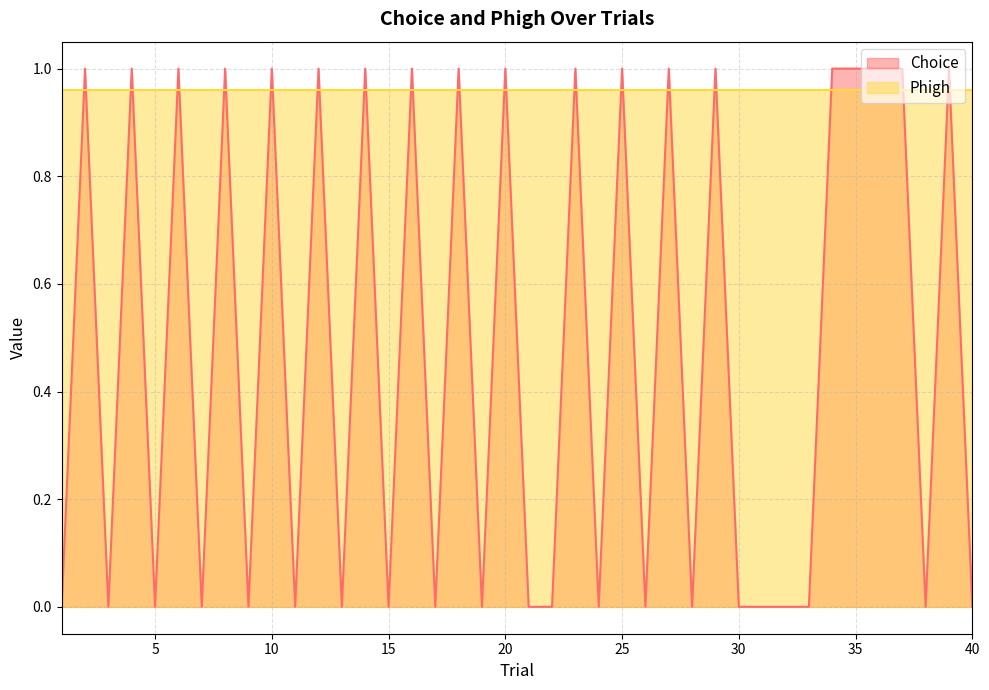

Rank the categories by value from highest to lowest.

2, 4, 6, 8, 10, 12, 14, 16, 18, 20, 23, 25, 27, 29, 34, 35, 36, 37, 39, 1, 3, 5, 7, 9, 11, 13, 15, 17, 19, 21, 22, 24, 26, 28, 30, 31, 32, 33, 38, 40